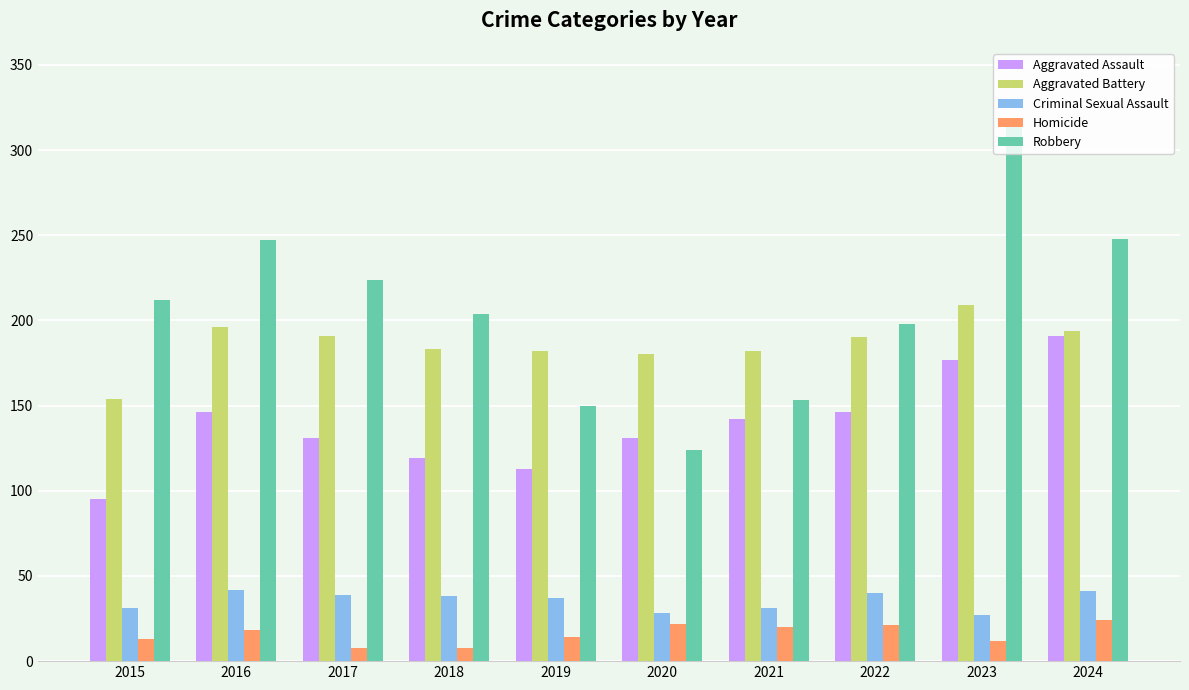

How many groups of bars are there?

10